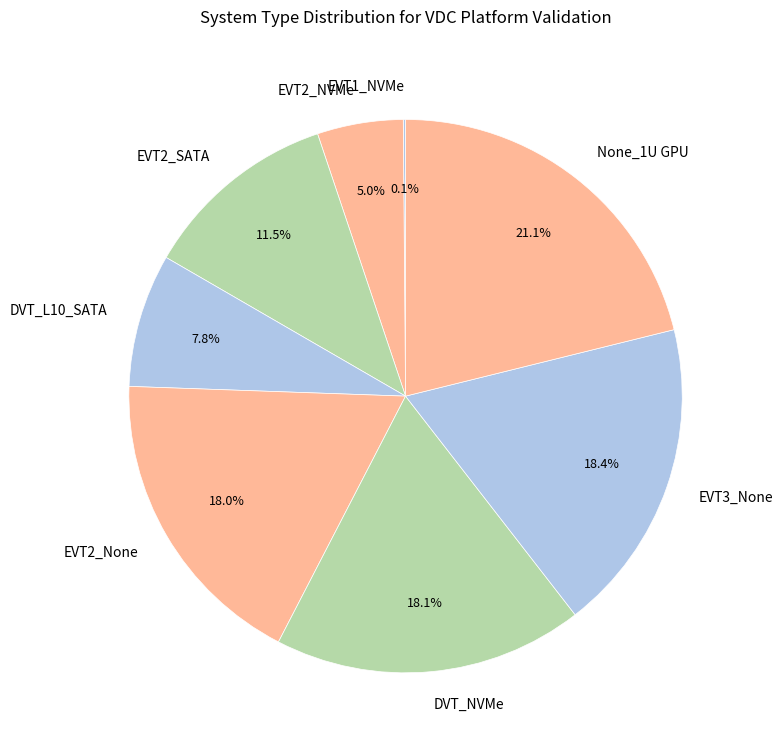

What percentage do EVT2_NVMe and EVT3_None together represent?

23.4%